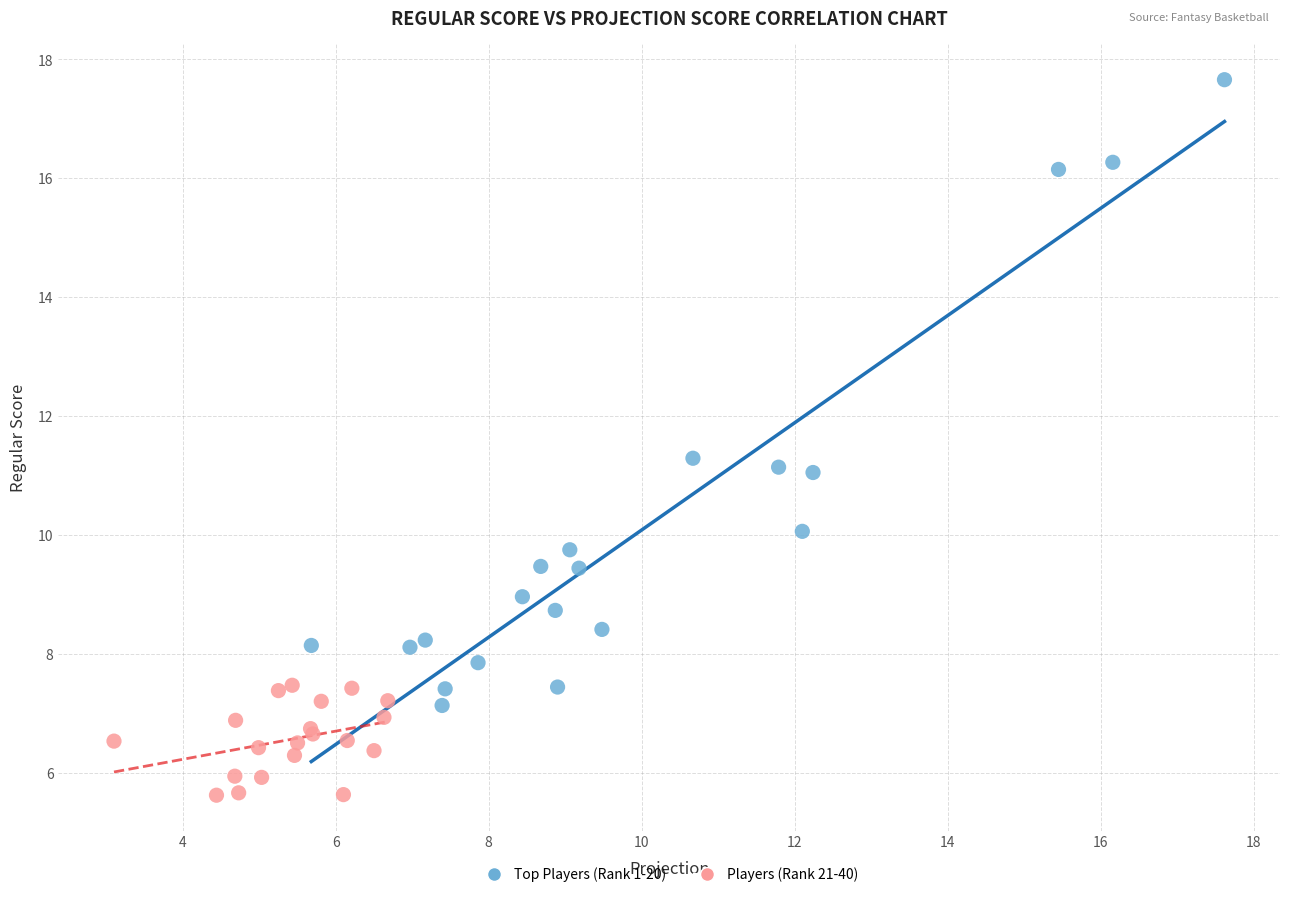

Which series contains the highest Y value?

Top Players (Rank 1-20)